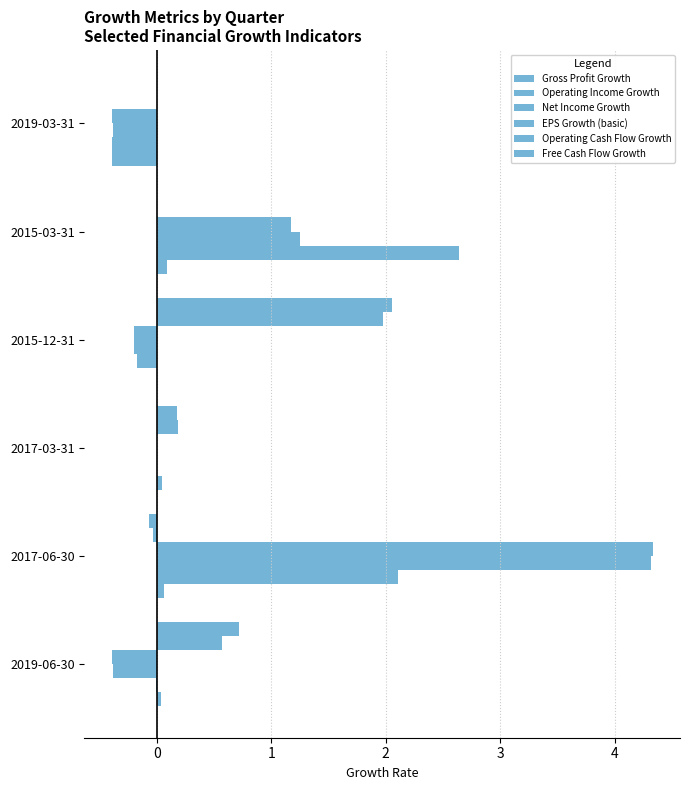

Count the number of categories in the chart.

6